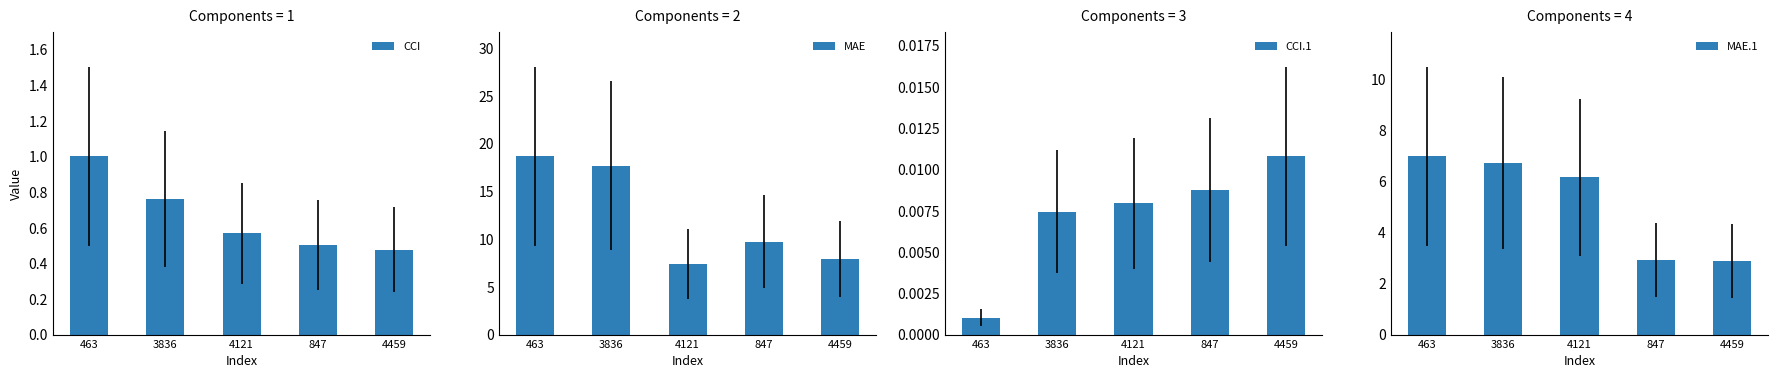

At how many categories does at least one series exceed 4?

5